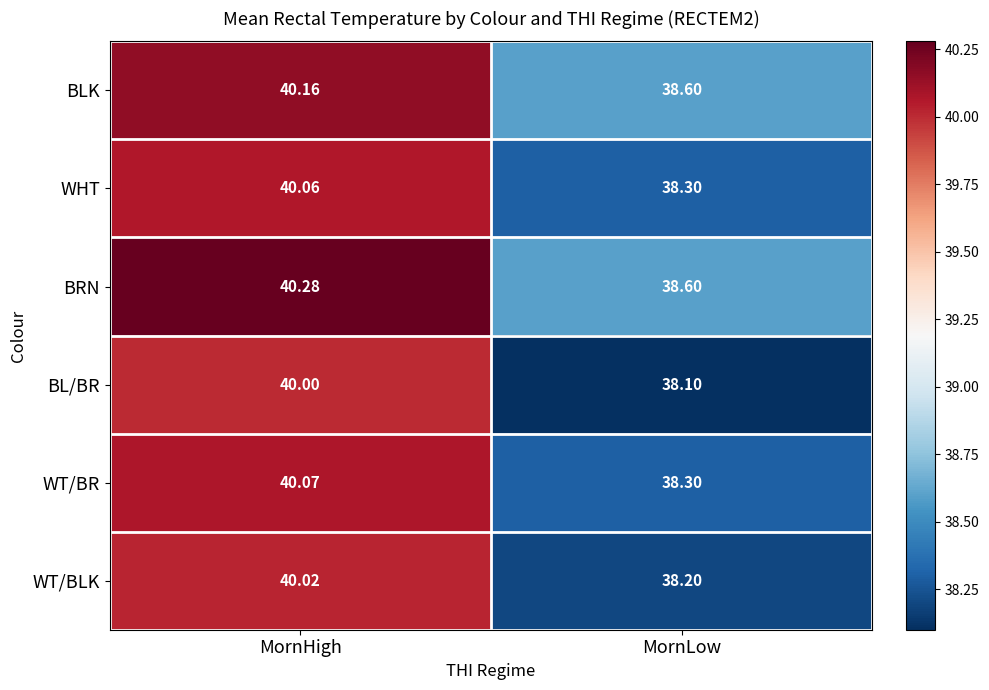

Count the number of categories in the chart.

2